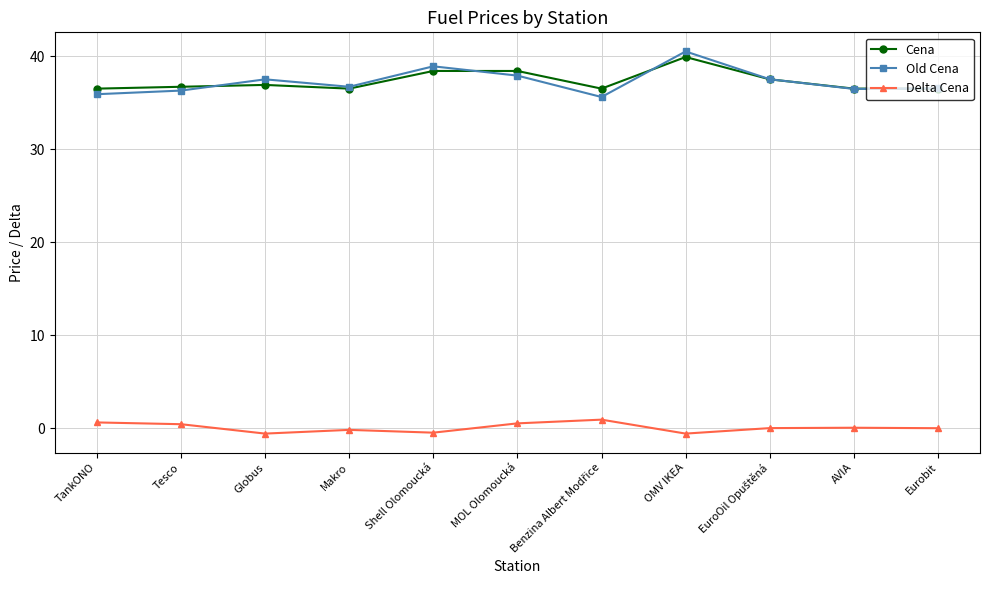

What is the difference between the maximum and minimum values in the Cena series?

3.4